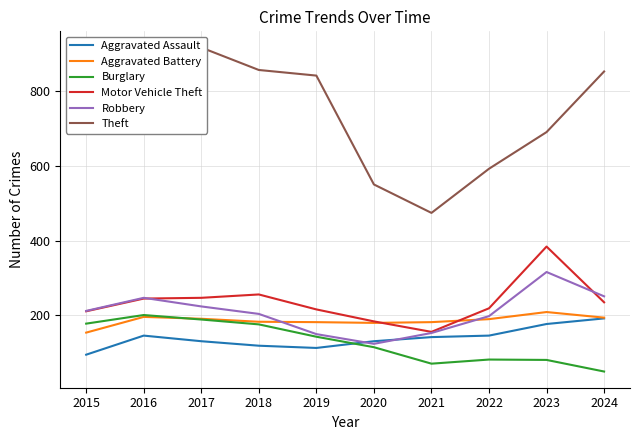

How many values in the Aggravated Assault series are below 142?

5